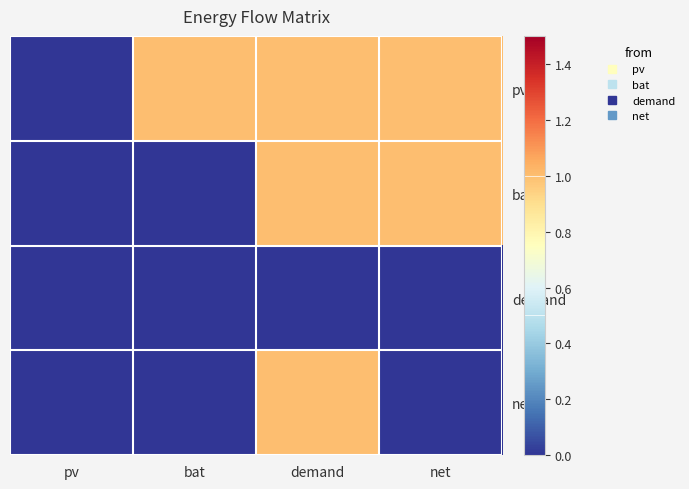

At which category is the sum across all series the highest?

demand